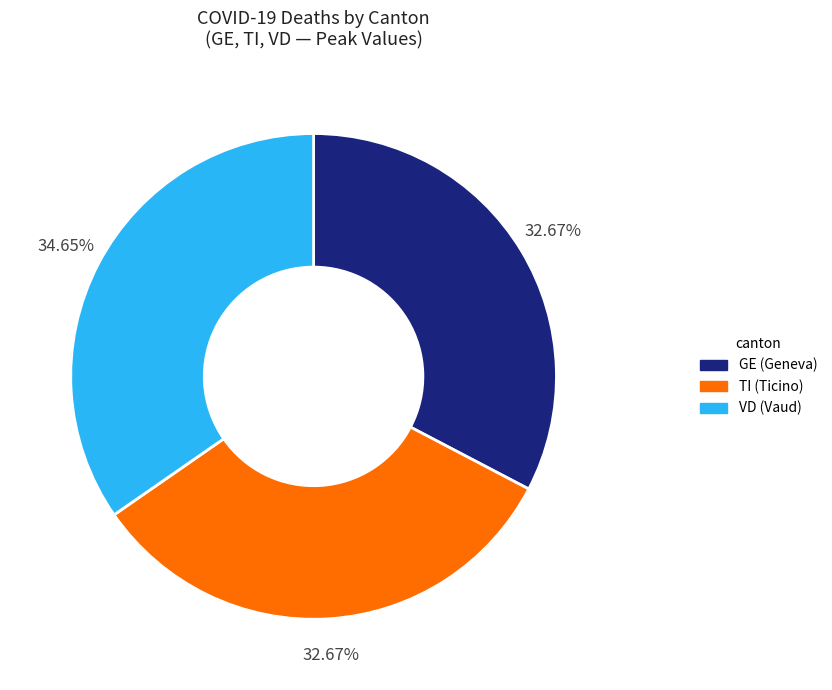

Is there any slice that represents more than half of the pie?

No